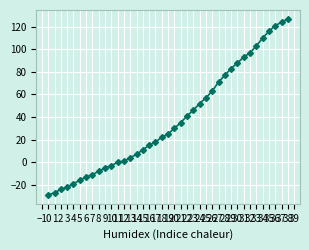

At which label does the data first exceed 25?

20